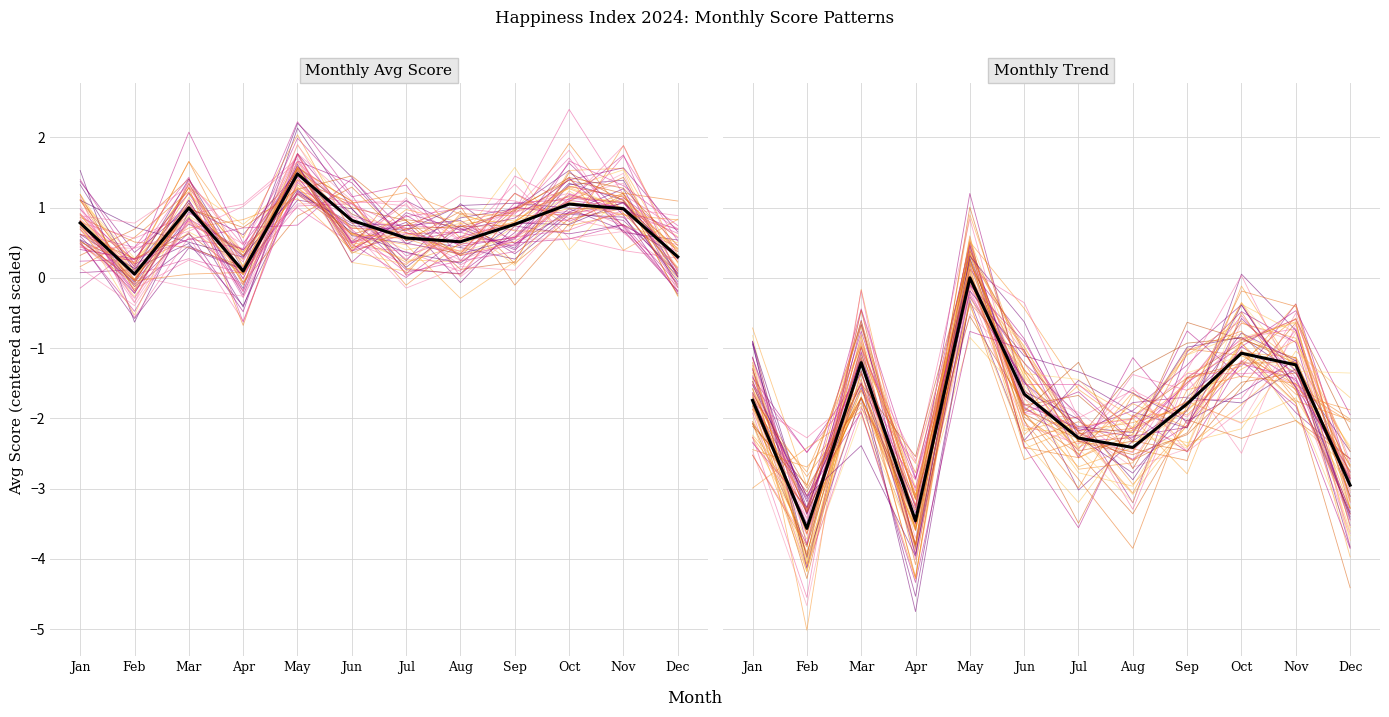

What is the value of the Mean (male) point at the 2nd from the left?

-3.6